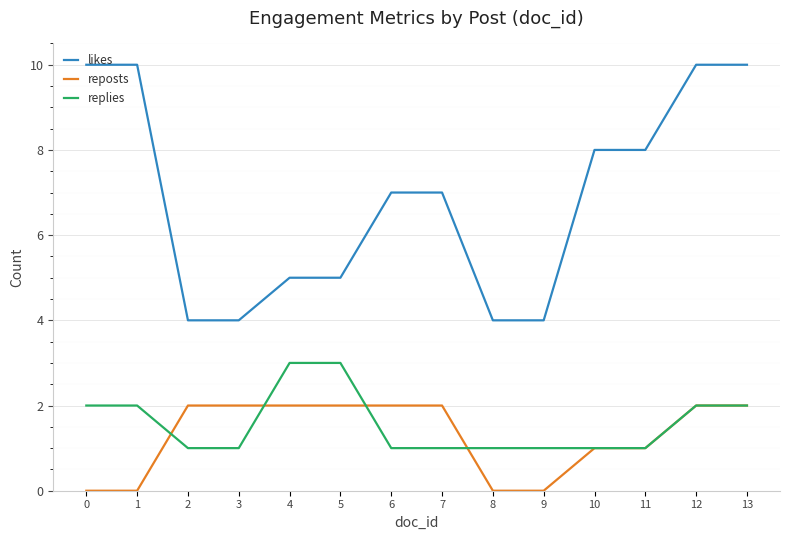

Reading right to left, list all the values displayed in this chart.

likes: 10	10	8	8	4	4	7	7	5	5	4	4	10	10
reposts: 2	2	1	1	0	0	2	2	2	2	2	2	0	0
replies: 2	2	1	1	1	1	1	1	3	3	1	1	2	2